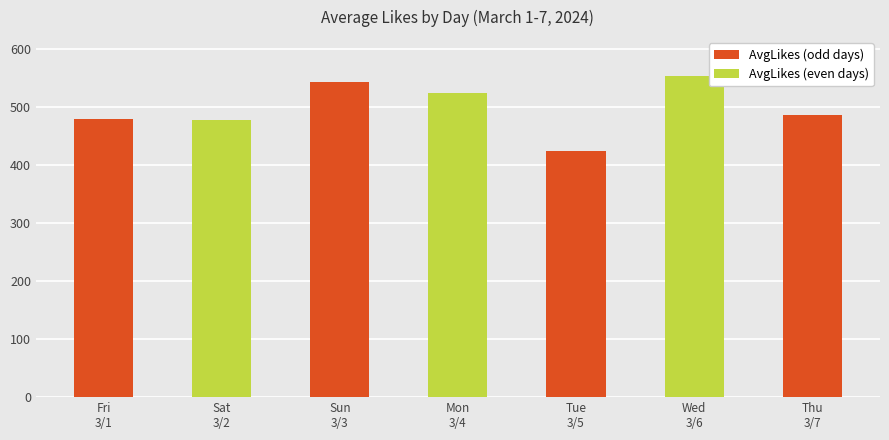

True or false: the data shows 485.8 at Thu
3/7.

True